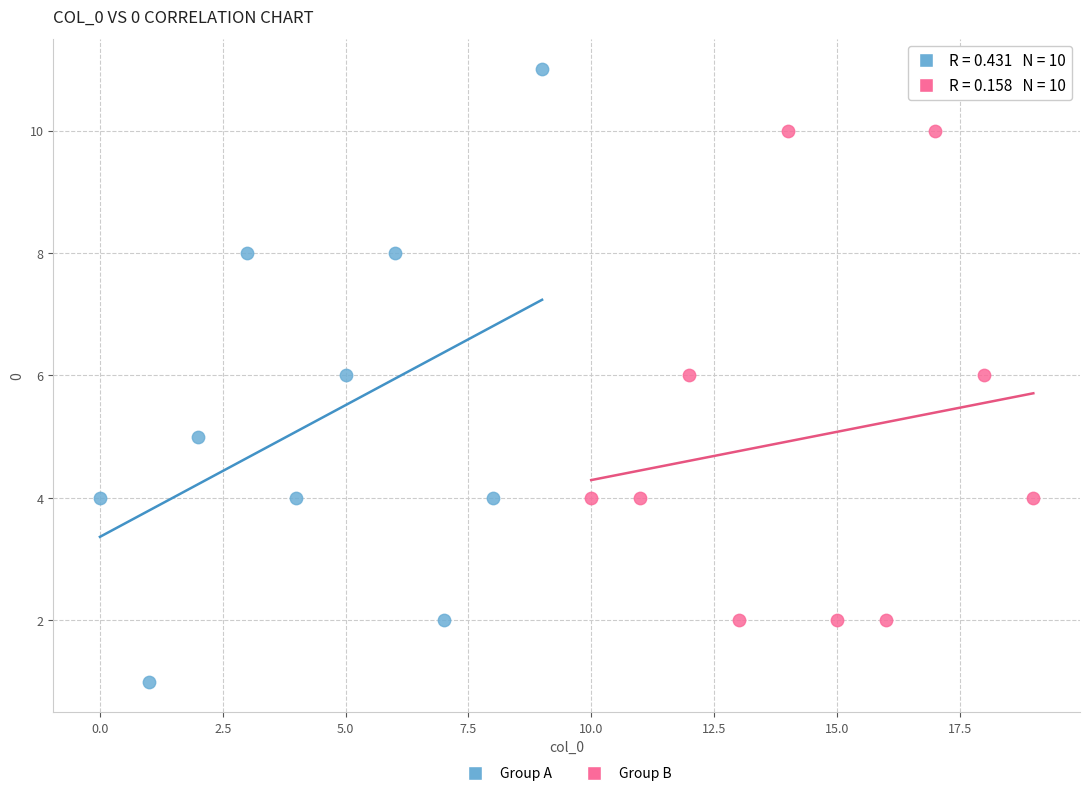

Which series has the largest Y range (max minus min)?

Group A